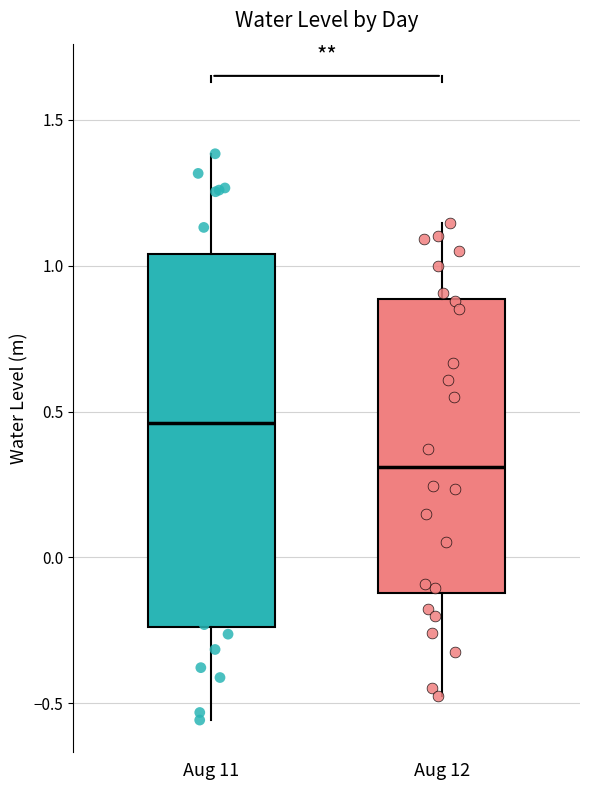

Reading left to right, read every box against the y-axis: the position of its median line, the range the box covers, and the ends of its whiskers. The values are not printed on the chart, so give them approximately, as read against the axis.

Aug 11: median 0.45, box -0.25 to 1.05, whiskers -0.55 to 1.40
Aug 12: median 0.30, box -0.10 to 0.90, whiskers -0.50 to 1.15